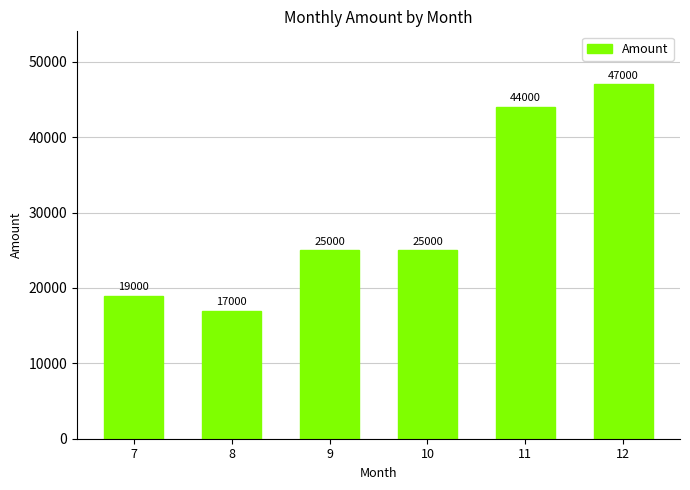

What is the greatest value displayed?

47000